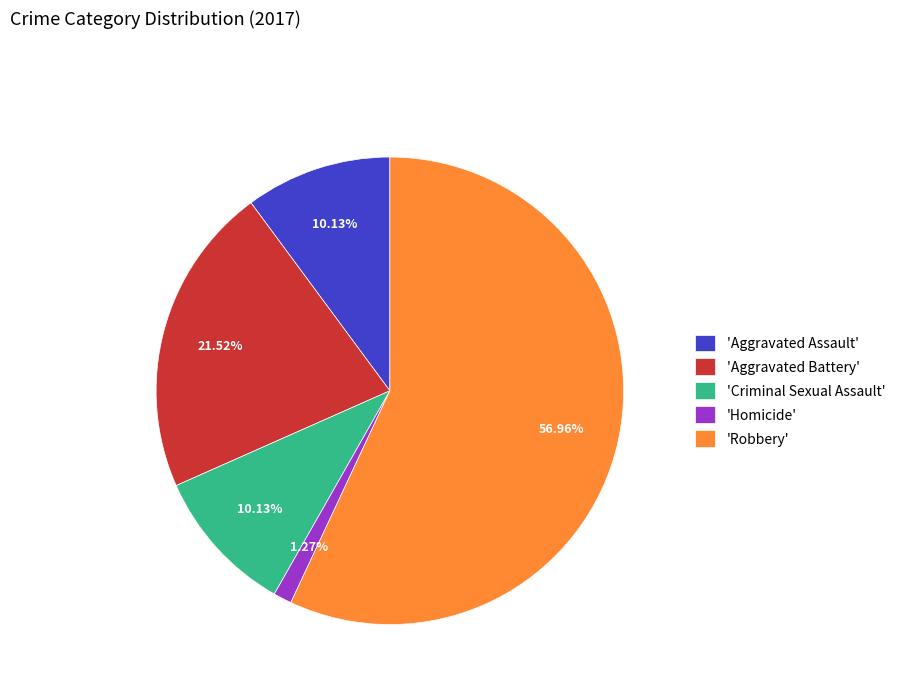

Does 'Robbery' represent more than half of the total?

Yes